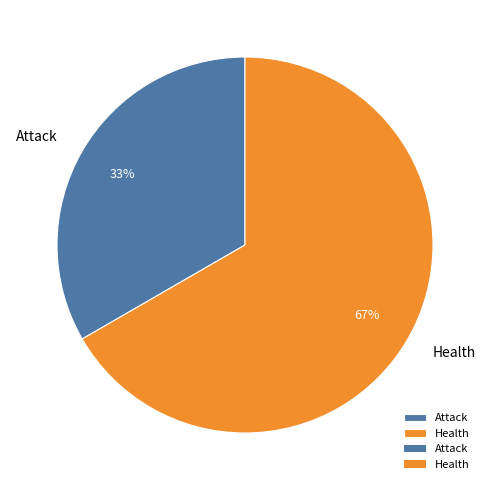

Is it true that Attack is 20% of the pie?

False